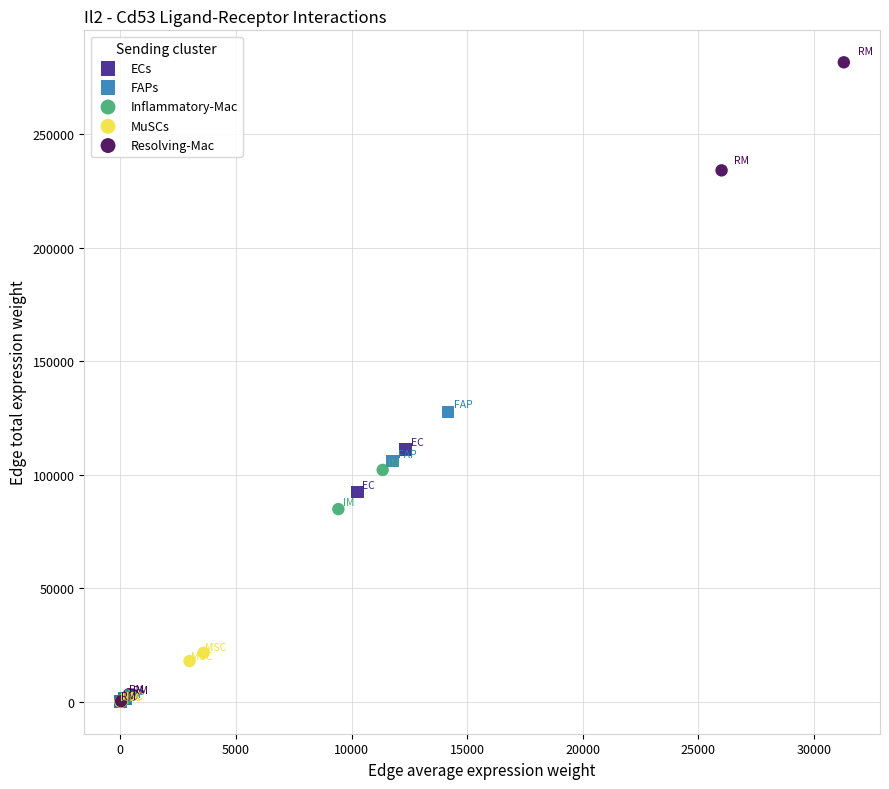

Which series has the widest spread of Y values?

Resolving-Mac